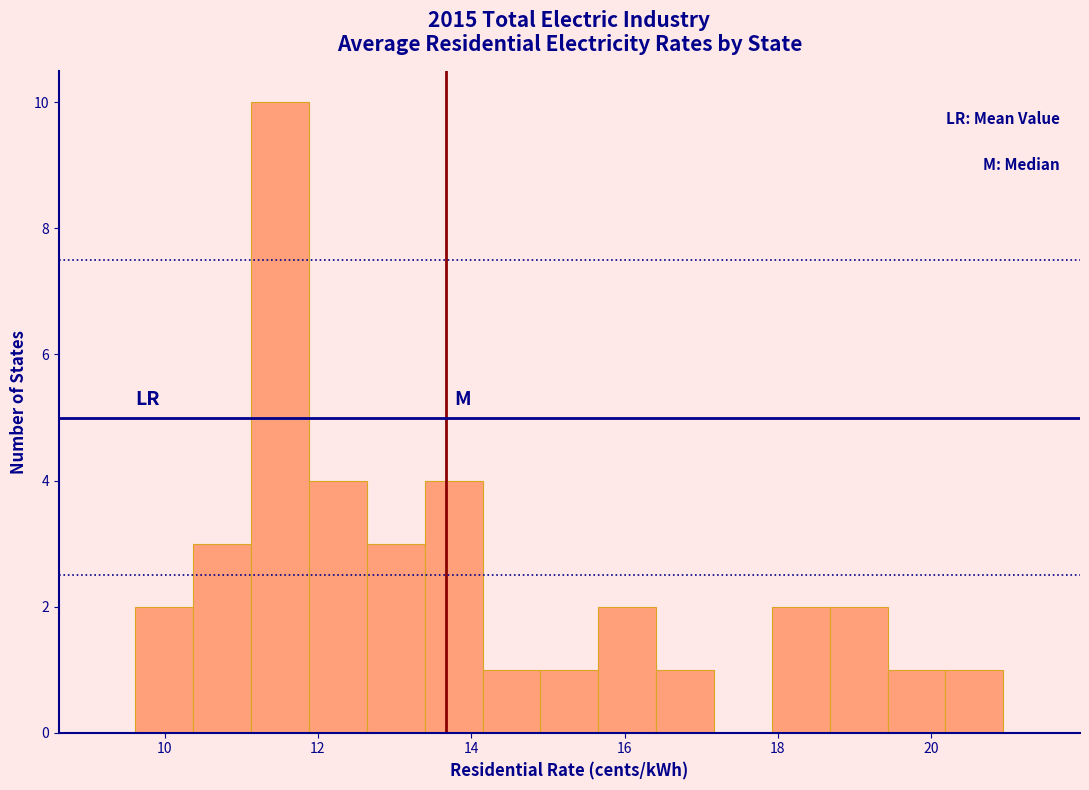

Read against the x-axis, roughly where is the centre of the tallest bar?

11.6